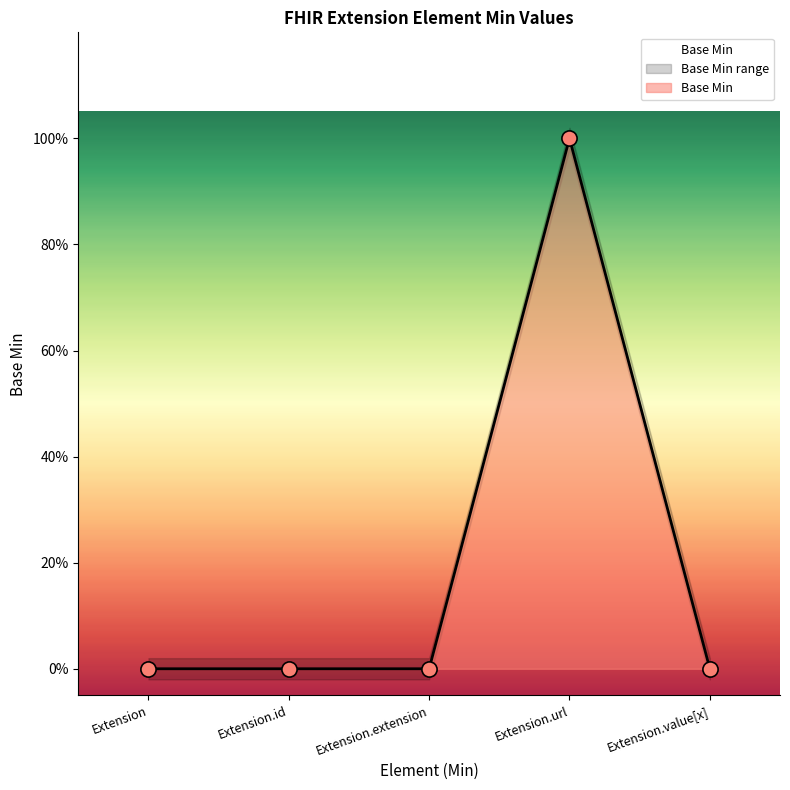

What is the change in value from Extension.url to Extension.value[x]?

-1